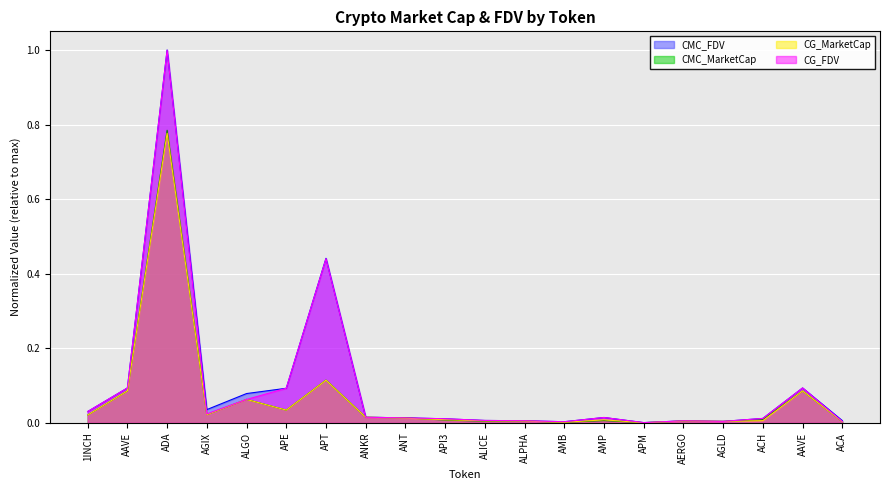

Does the chart display data point markers on the line(s)?

No